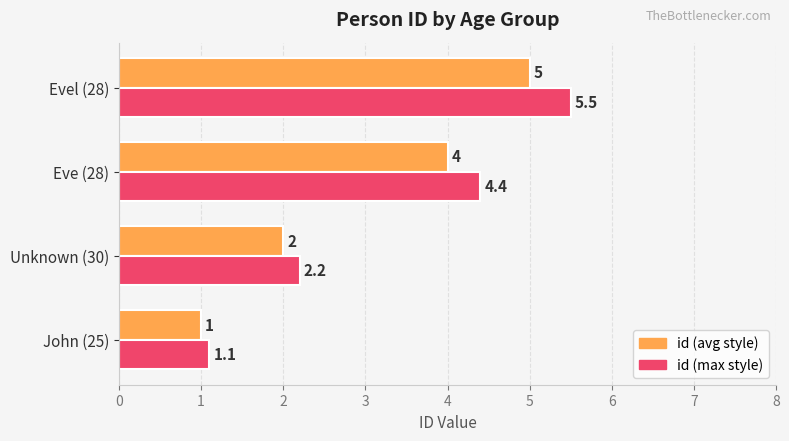

Which series changed the most between Unknown (30) and Eve (28)?

id (max style)